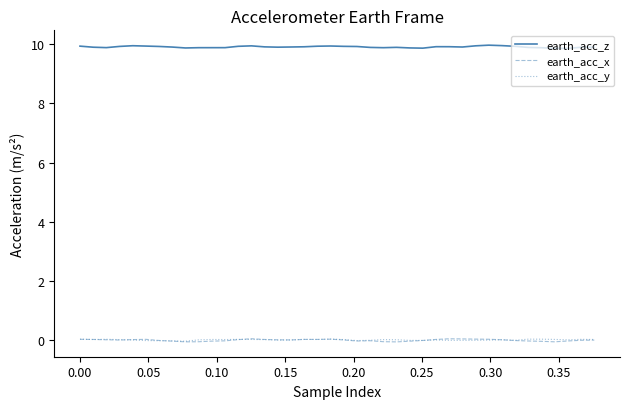

Which series ends up on top after the final intersection of earth_acc_x and earth_acc_y?

earth_acc_y